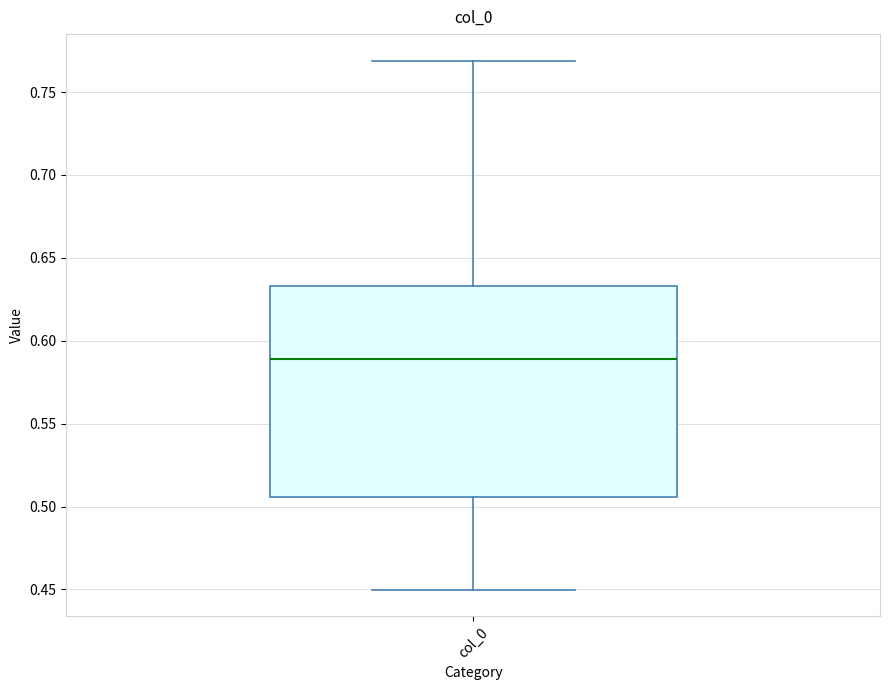

Transcribe this box plot: give where the median line is, the range the box spans, and where the two whiskers end, as read against the y-axis. The values are not printed on the chart, so give them approximately, as read against the axis.

median 0.590, box 0.505 to 0.635, whiskers 0.450 to 0.770